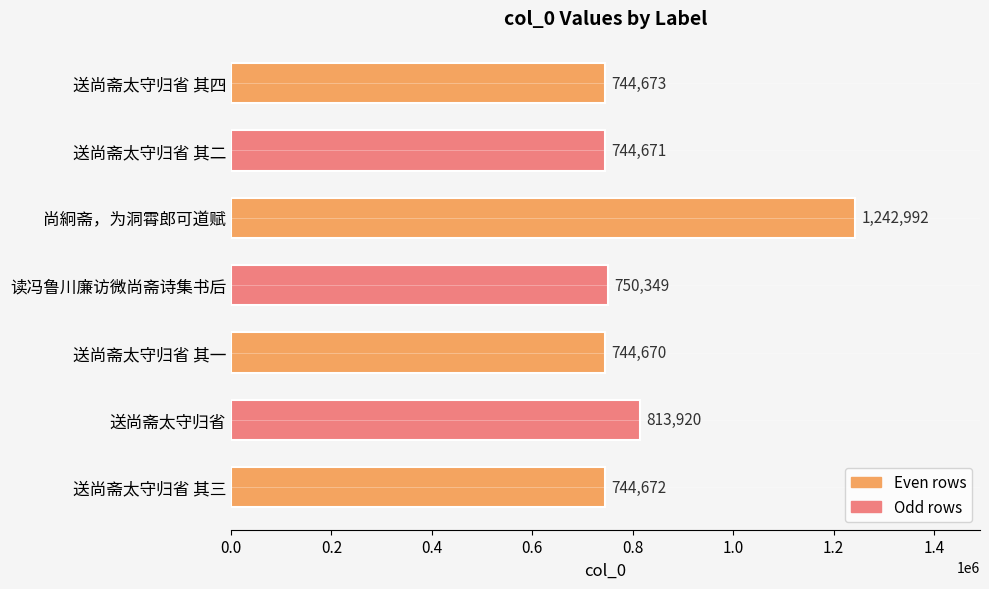

The chart shows a value of 1207160 at 送尚斋太守归省 其二. True or false?

False